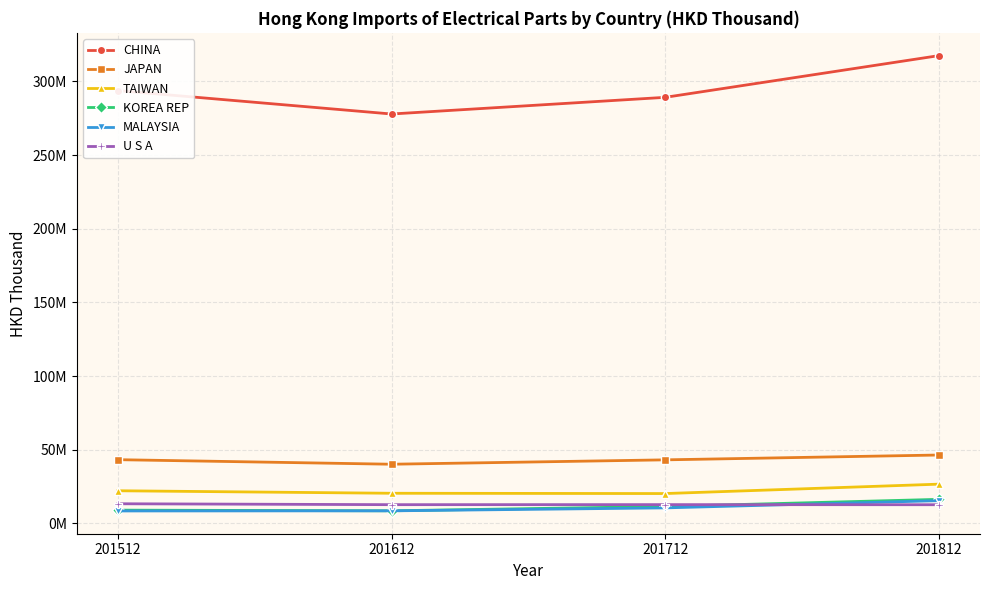

Which series has the largest range (max minus min)?

CHINA